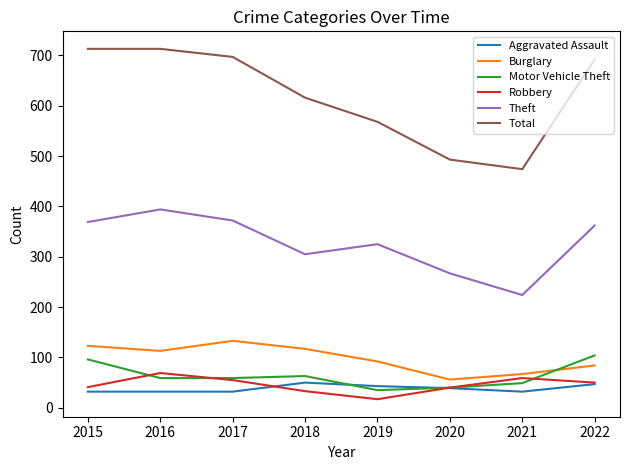

What is the difference between the second highest and minimum values in the Burglary series?

67